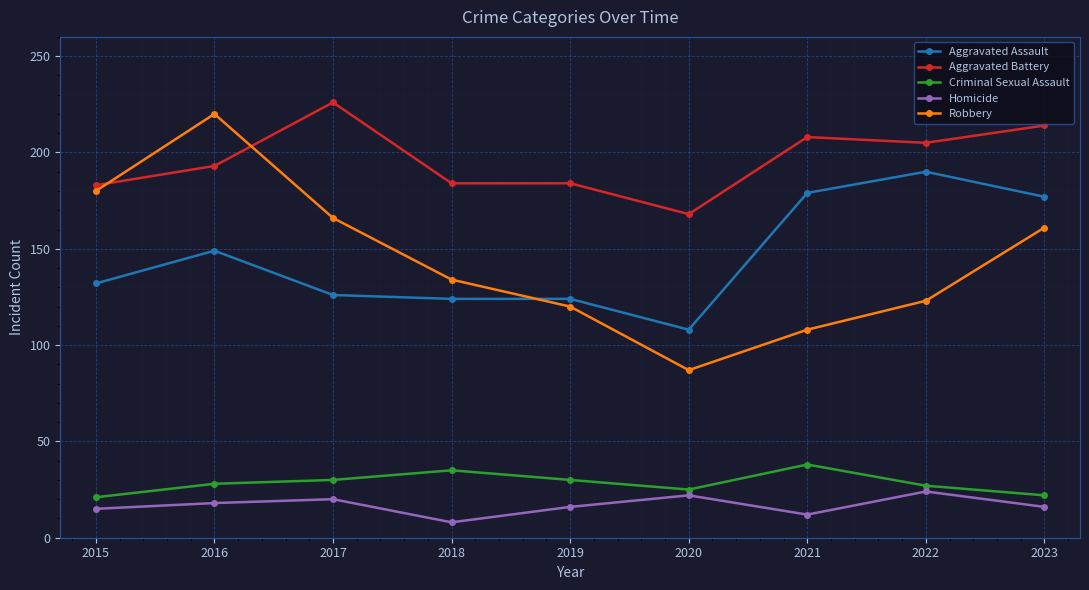

Rank the series at 2021 from highest to lowest value.

Aggravated Battery, Aggravated Assault, Robbery, Criminal Sexual Assault, Homicide